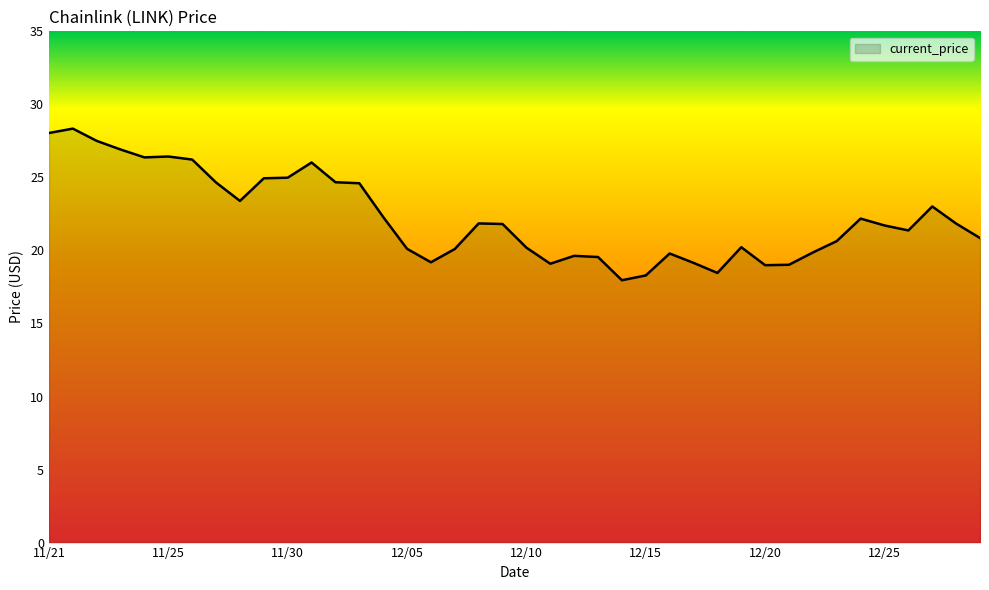

What is the maximum value shown in the chart?

28.3